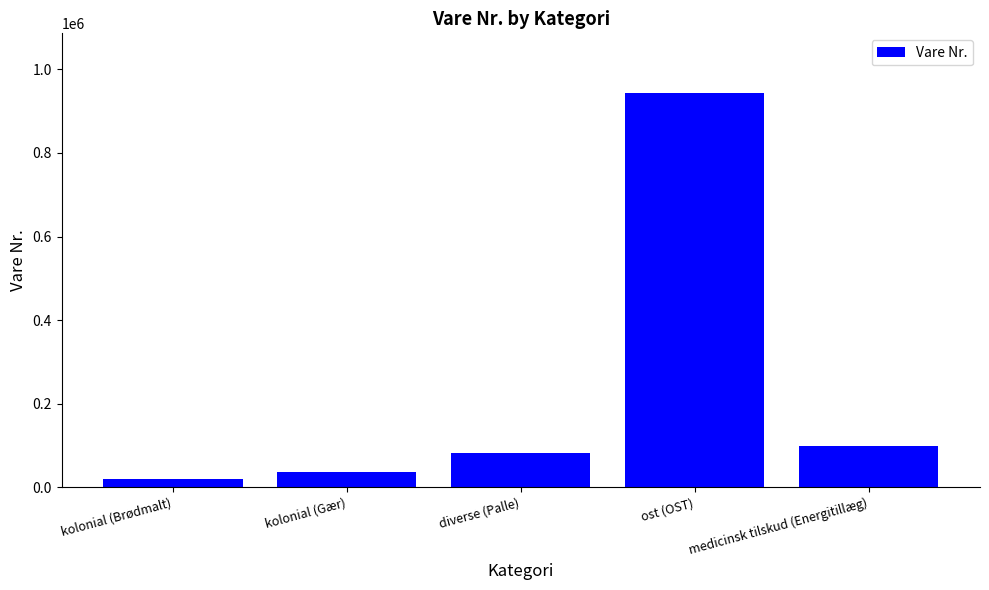

Is it true that the value at kolonial (Gær) is 36018?

True